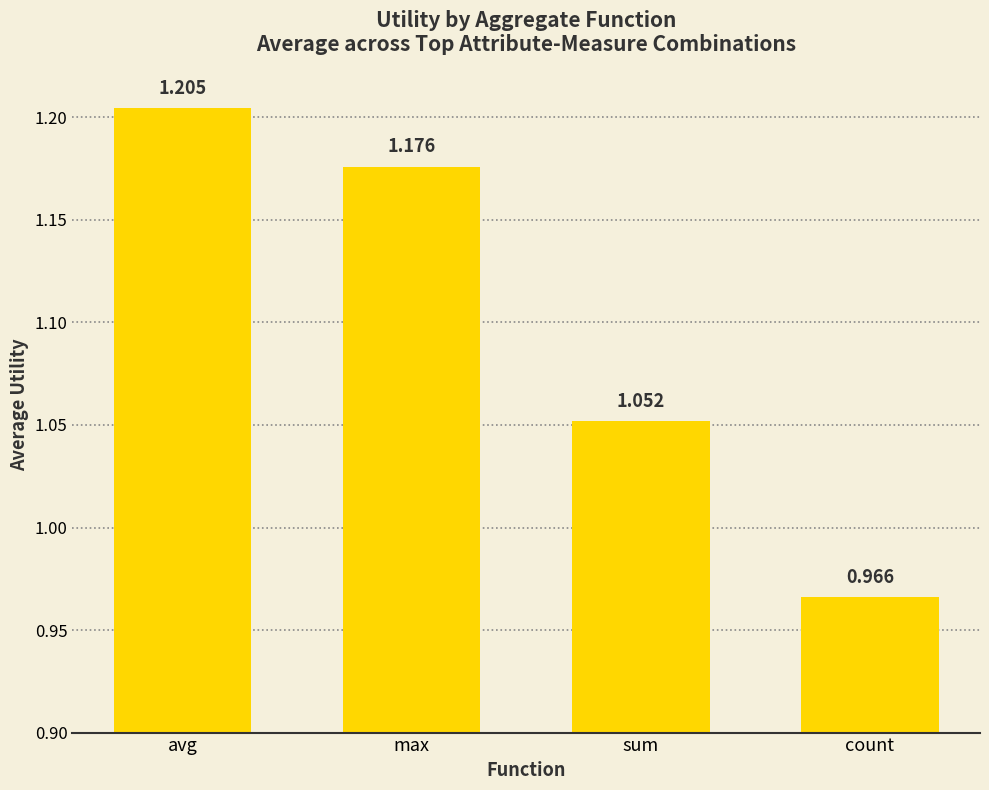

What is the label of the 4th bar from the right?

avg